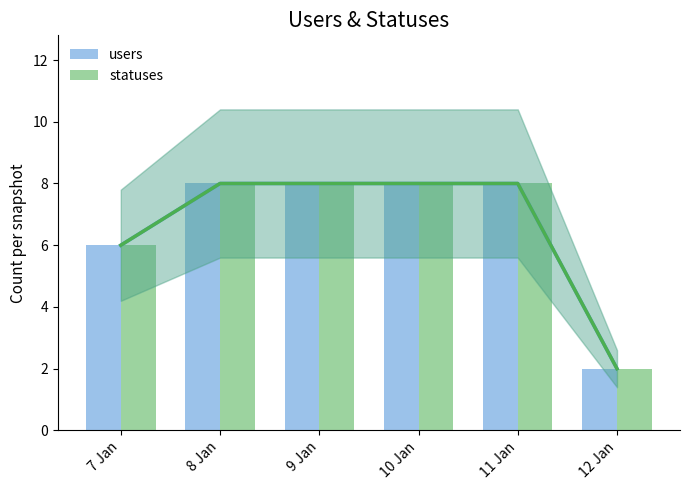

Rank the series by their maximum value, from highest to lowest.

users, statuses